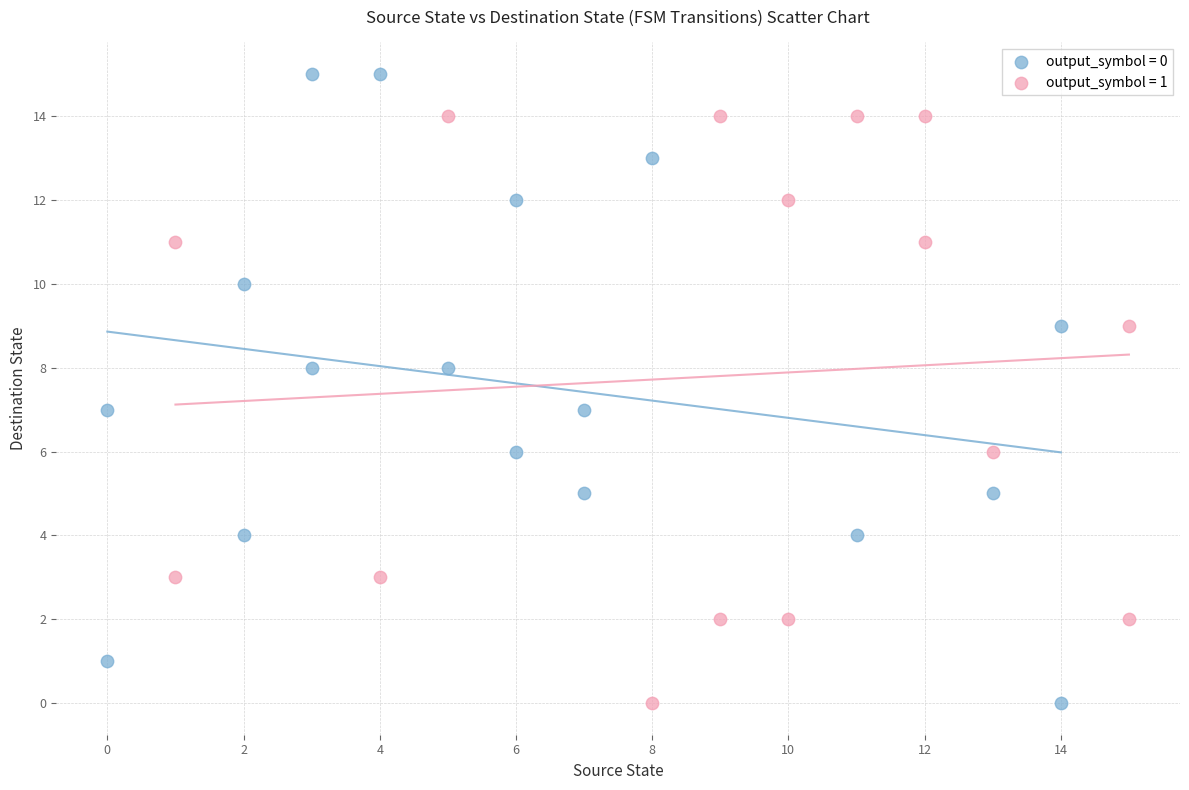

Which series reaches the maximum Y coordinate?

output_symbol = 0